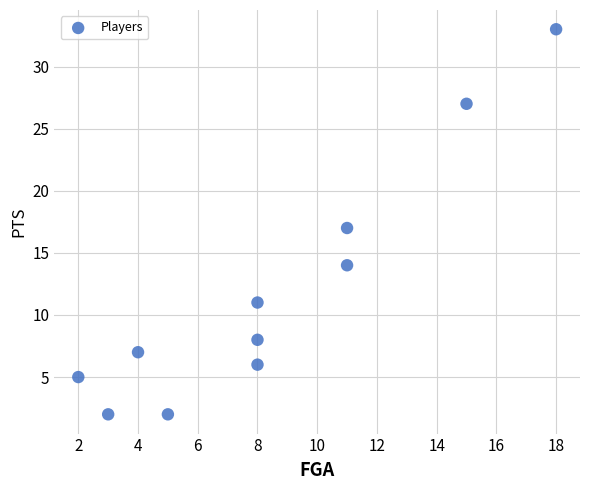

What is the range of Y values (max minus min)?

31